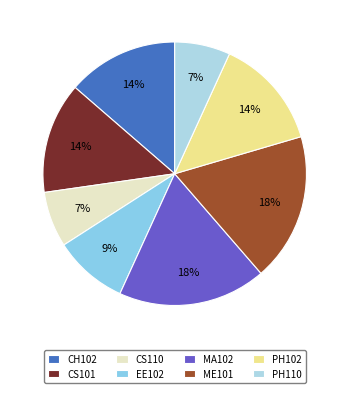

What is the smallest slice in the pie chart?

CS110